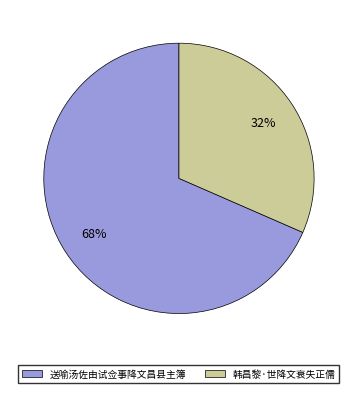

What is the majority slice?

送喻汤佐由试佥事降文昌县主簿